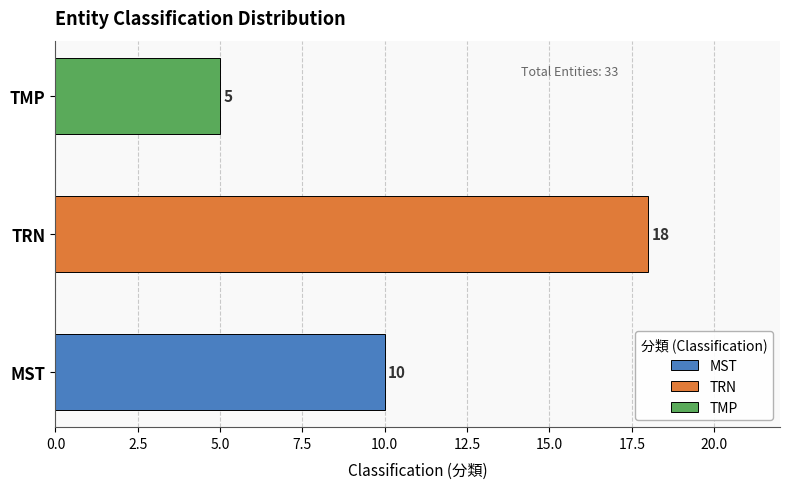

Reading bottom to top, extract all data points from this chart.

10	18	5